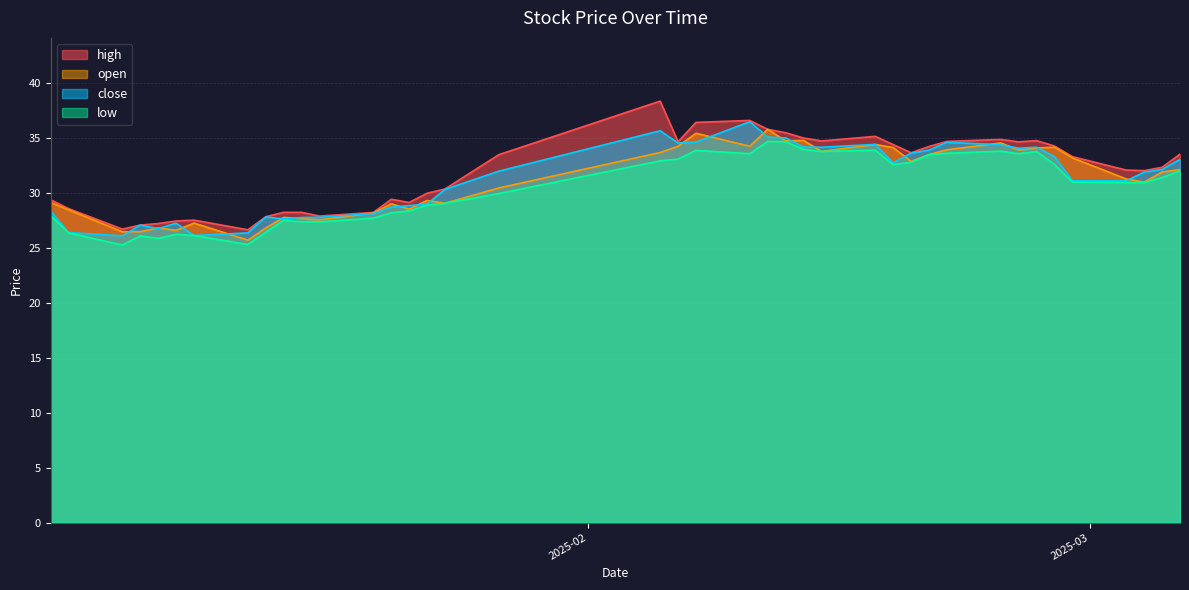

What is the highest value of the low series?

34.7